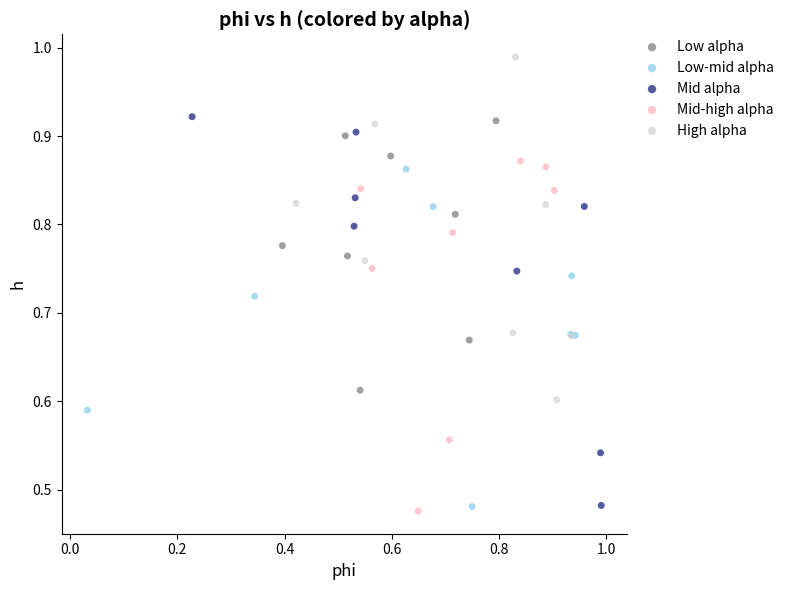

Which series contains the lowest Y value?

Mid-high alpha